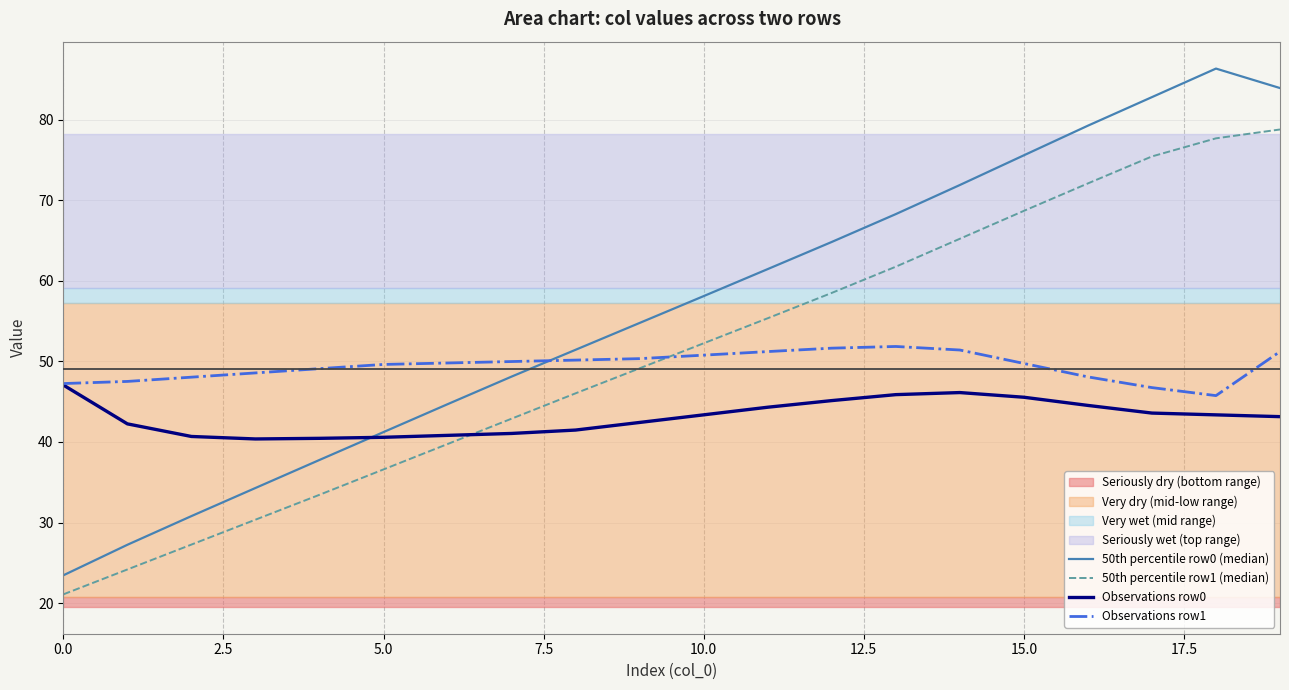

What is the value of the 50th percentile row1 (median) point at the 2nd from the left?

24.2